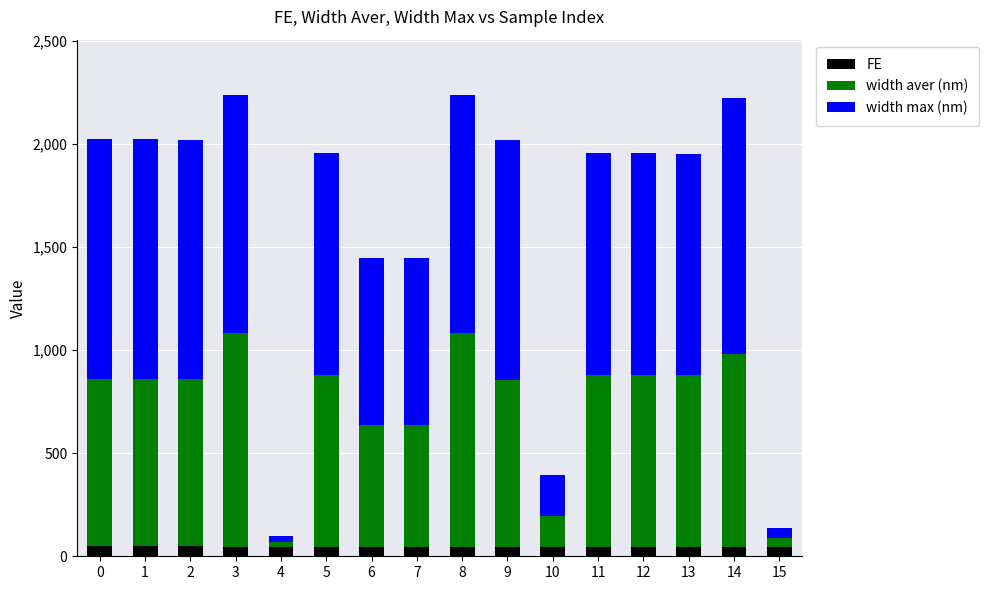

What is the maximum value for FE?

51.1